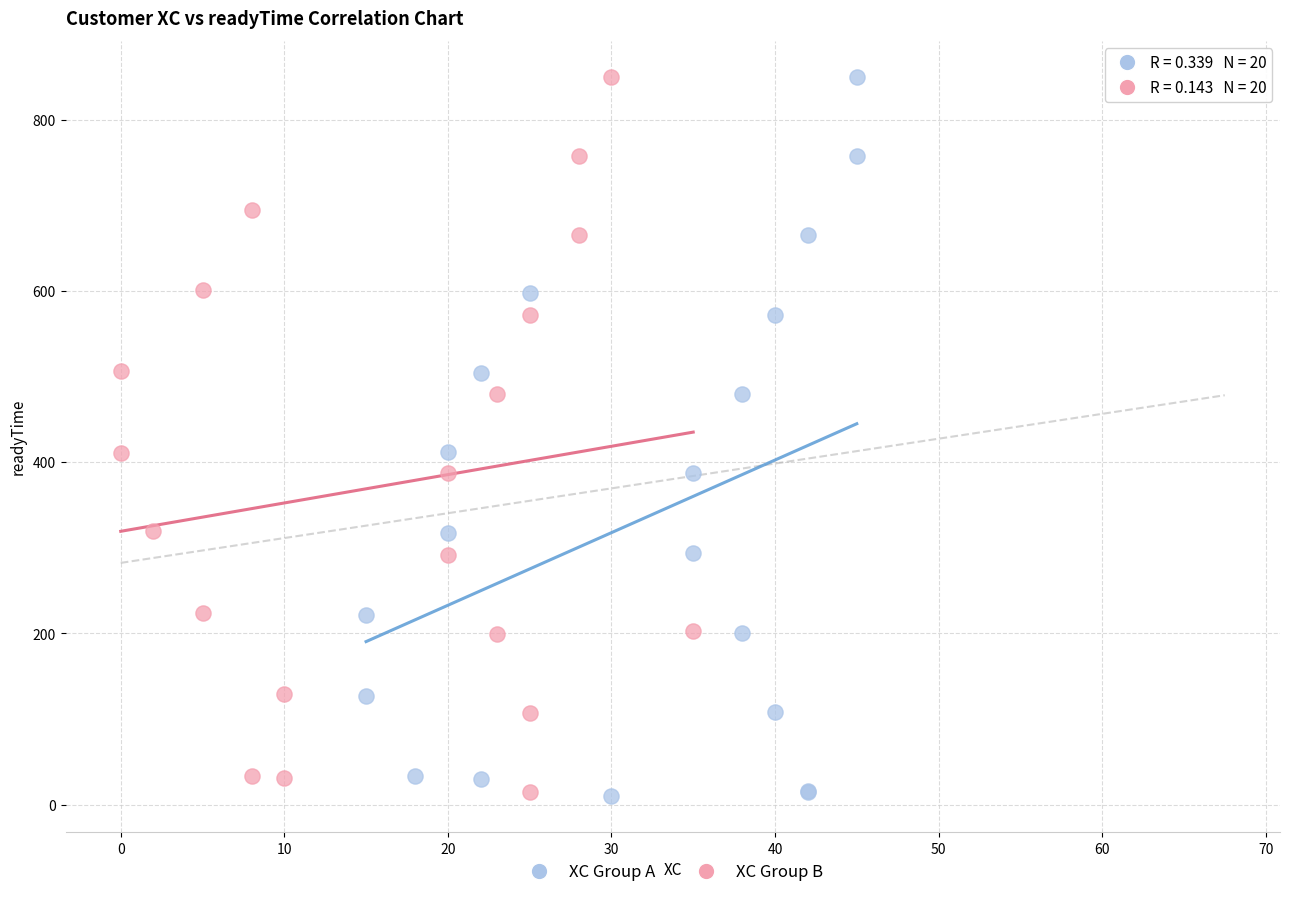

Which series has the widest spread of Y values?

XC Group A